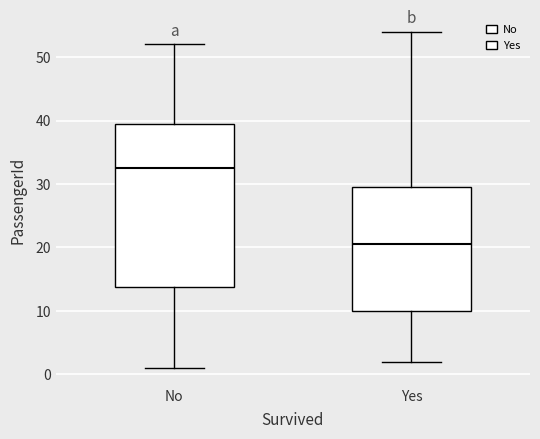

Which box has the highest median line?

No